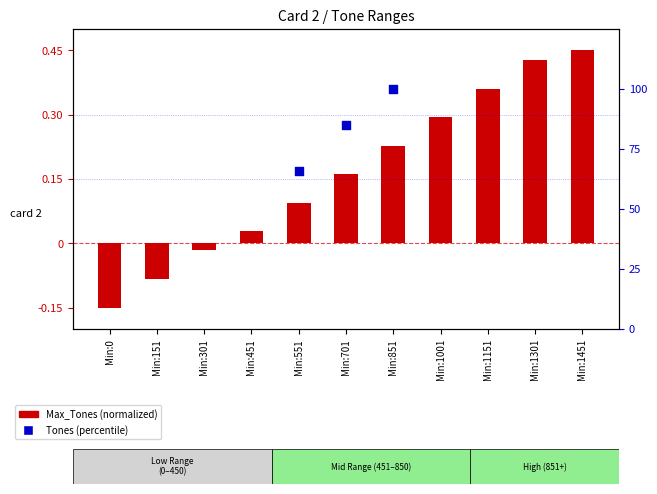

At how many categories does at least one series exceed 1?

3